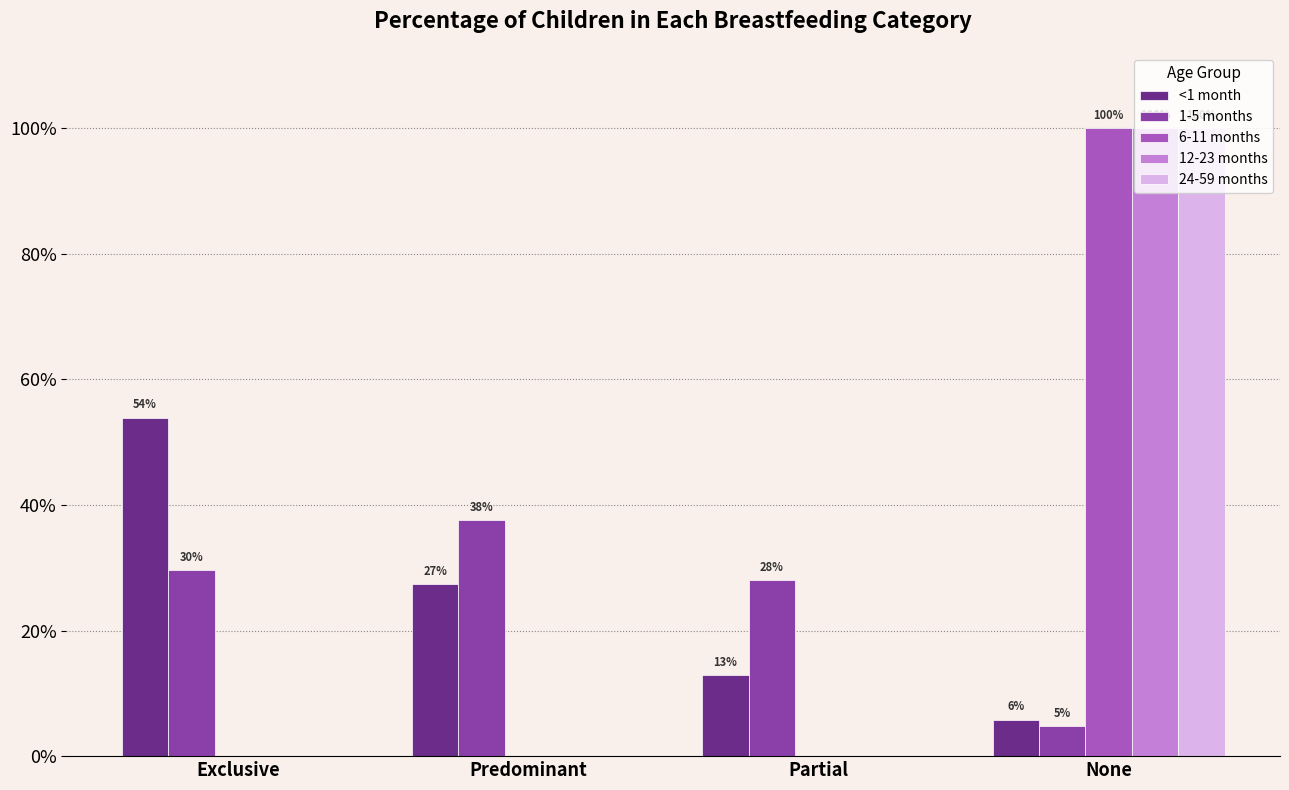

True or false: 1-5 months has a value of 0.0 at None.

False